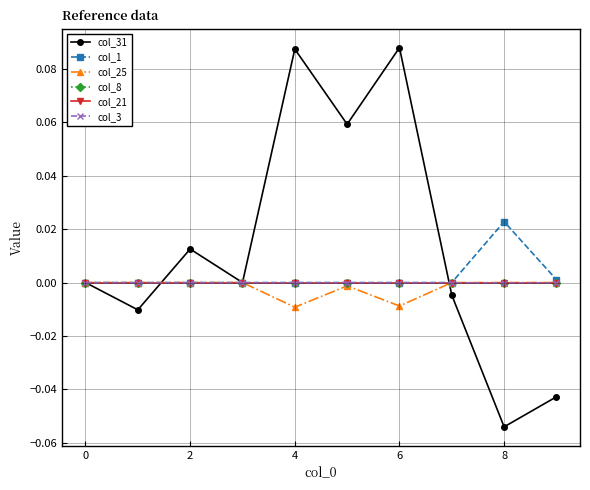

Does the chart have visible grid lines?

Yes